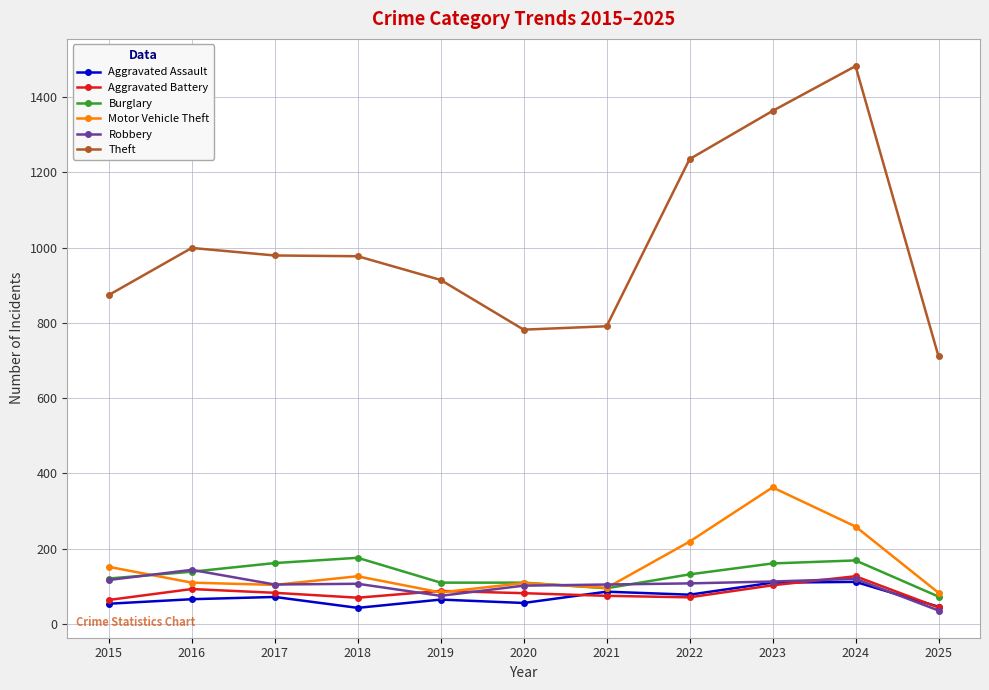

How many data points does each series have?

11